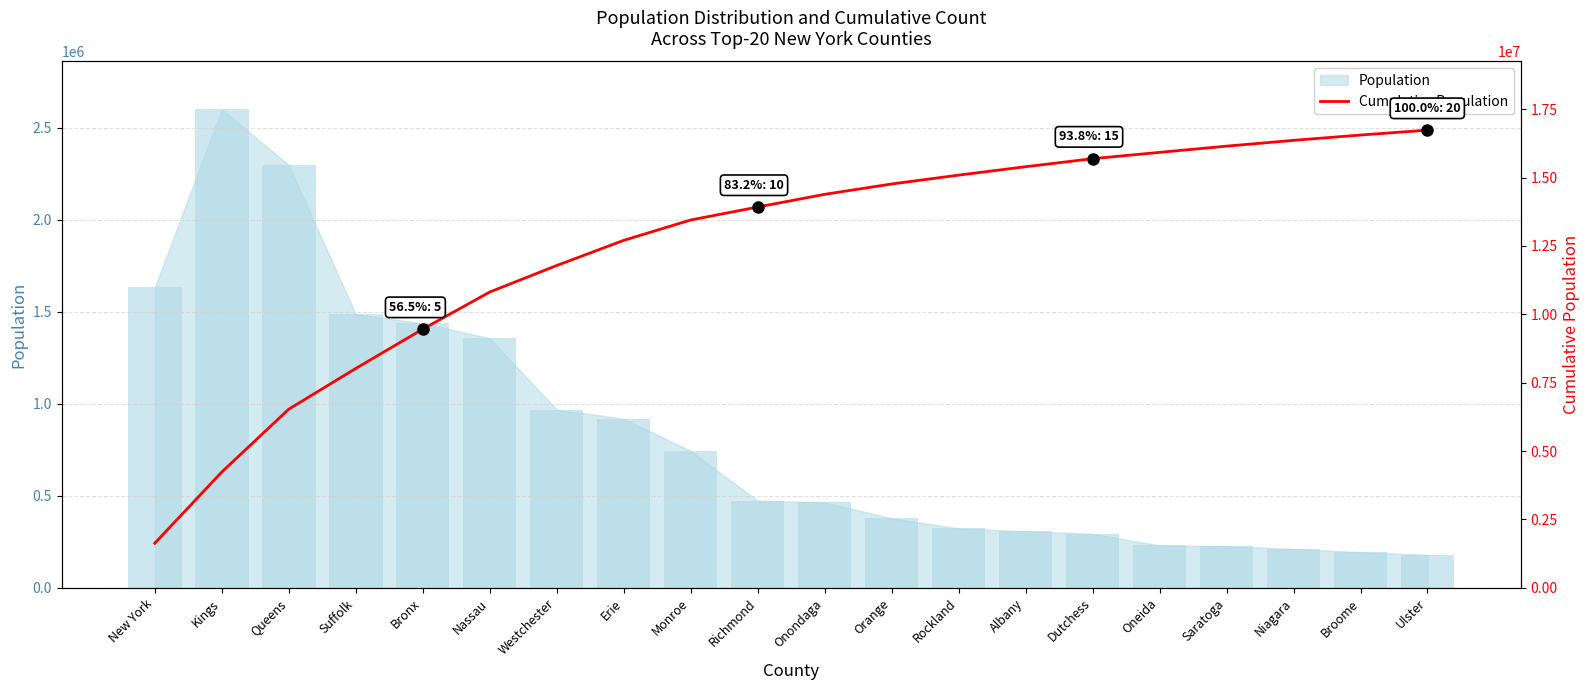

What is the spread (max minus min) of values at Broome?

16358445